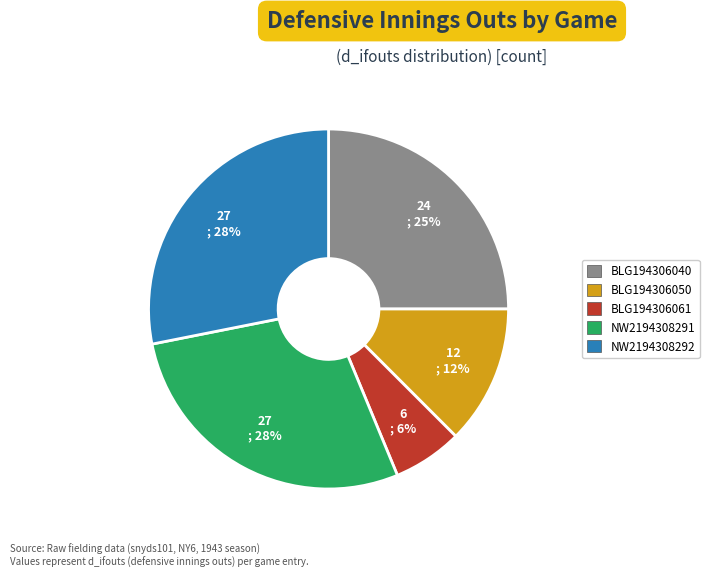

Count the number of slices in the pie.

5